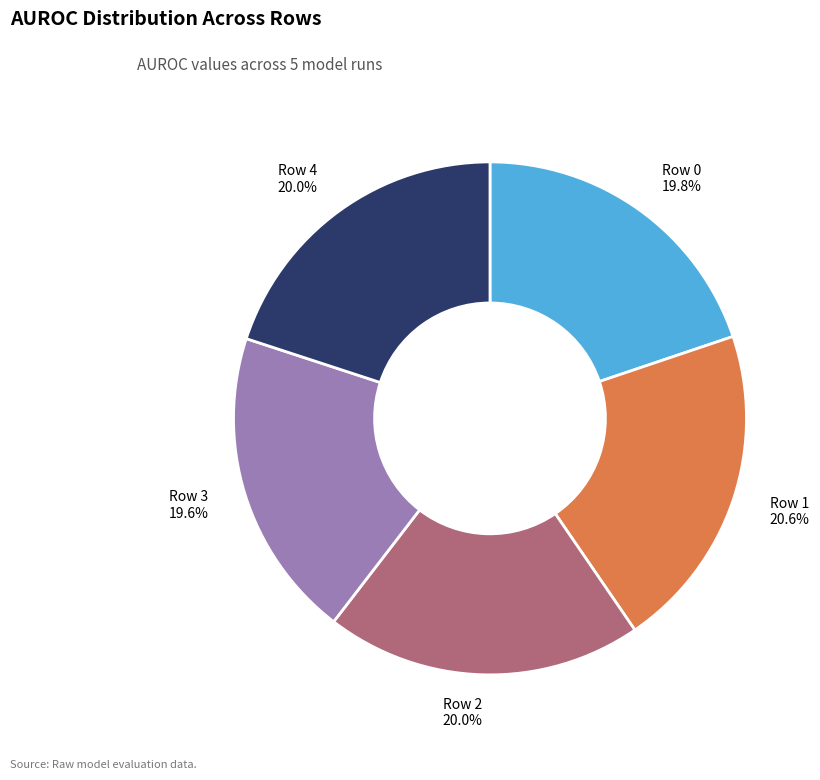

Count the number of slices in the pie.

5